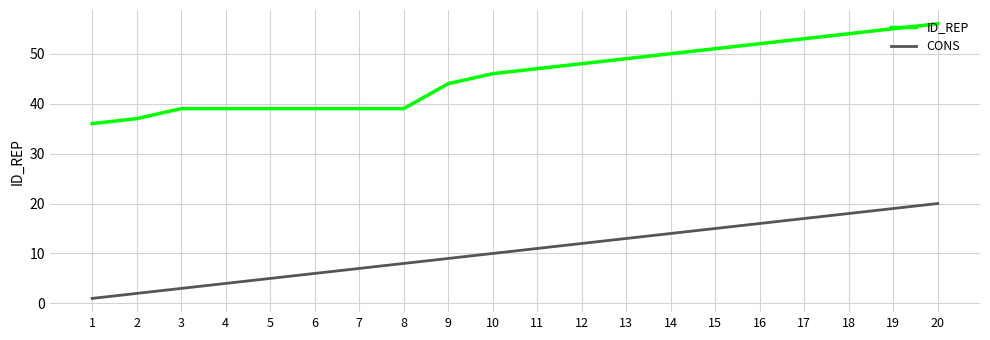

True or false: ID_REP and CONS intersect in this chart.

False